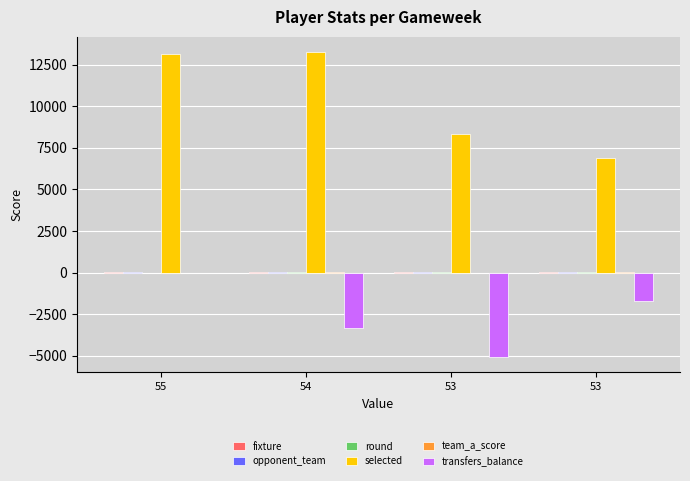

How many data points does each series have?

4